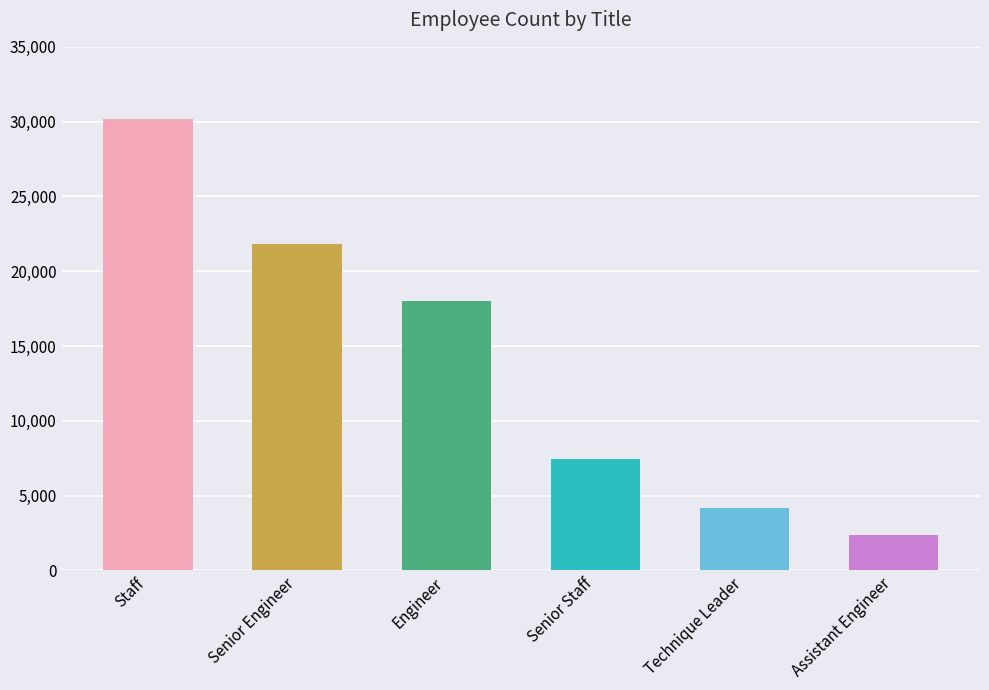

What is the difference between the maximum and minimum values?

27854